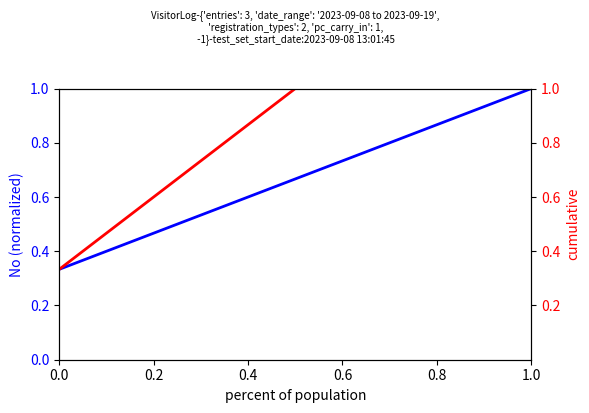

What is the total value across all series at 0.0?

0.7